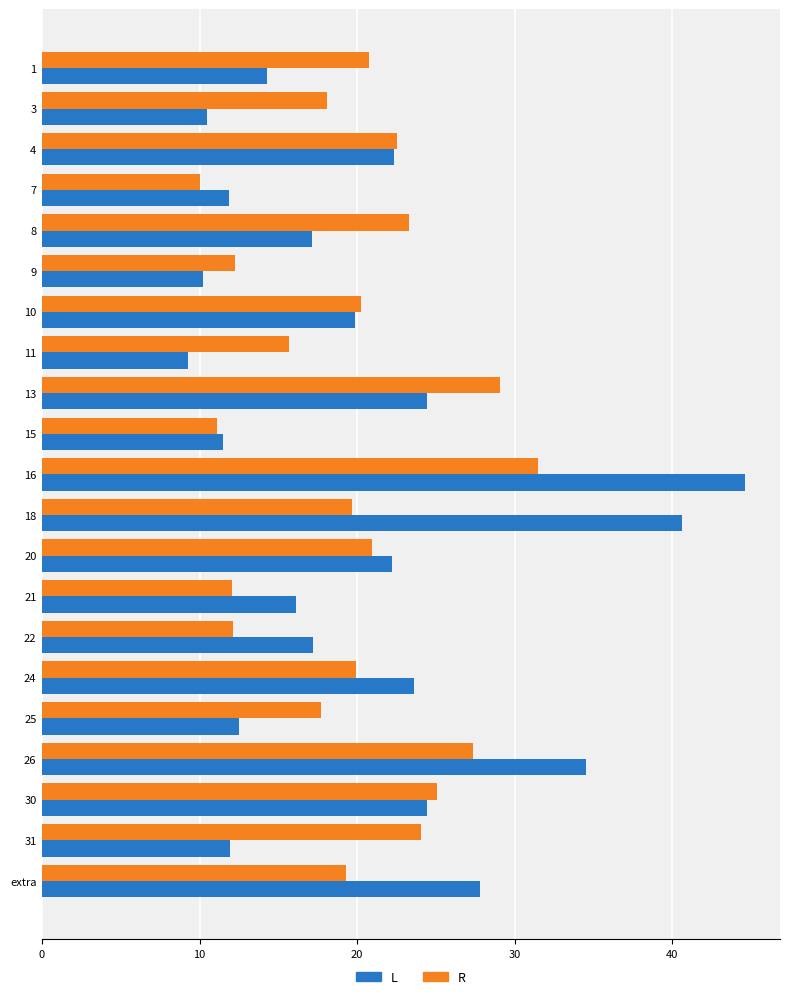

At which category is the sum across all series the highest?

16